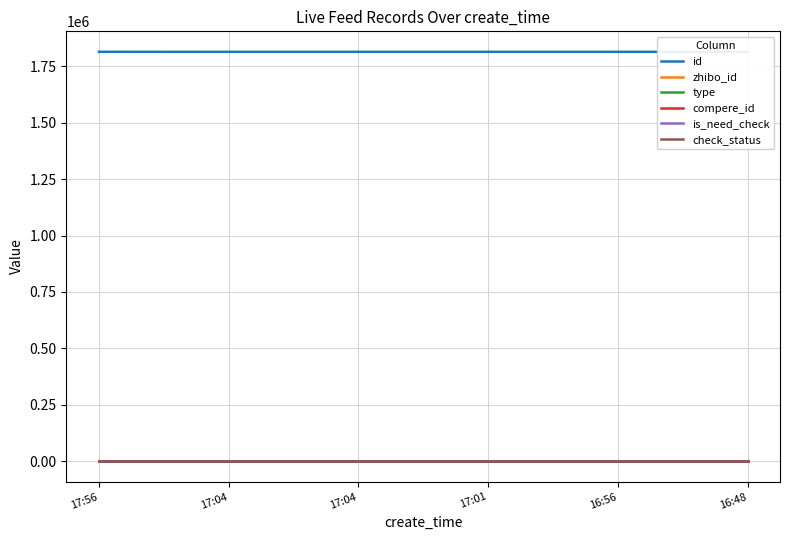

At which category is the sum across all series the highest?

17:56